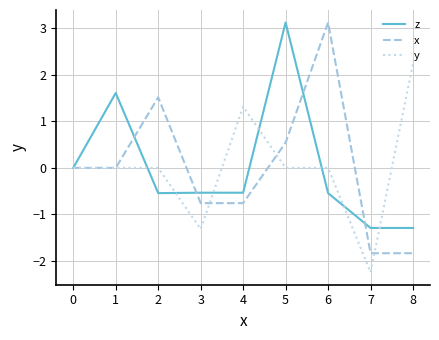

The value of x at 3 is -1.2. True or false?

False